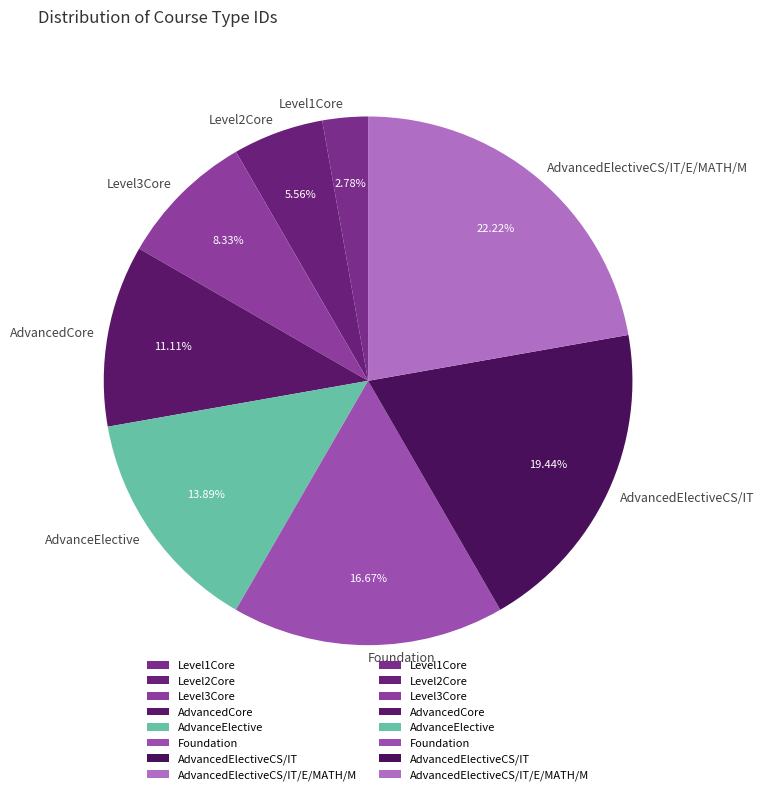

How many slices are in this pie chart?

8